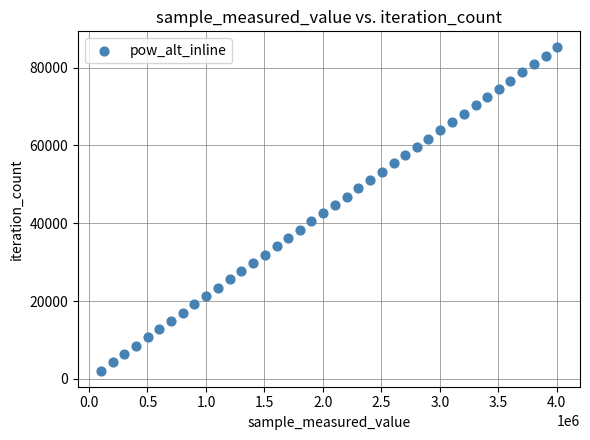

What is the range of X values (max minus min)?

3902457